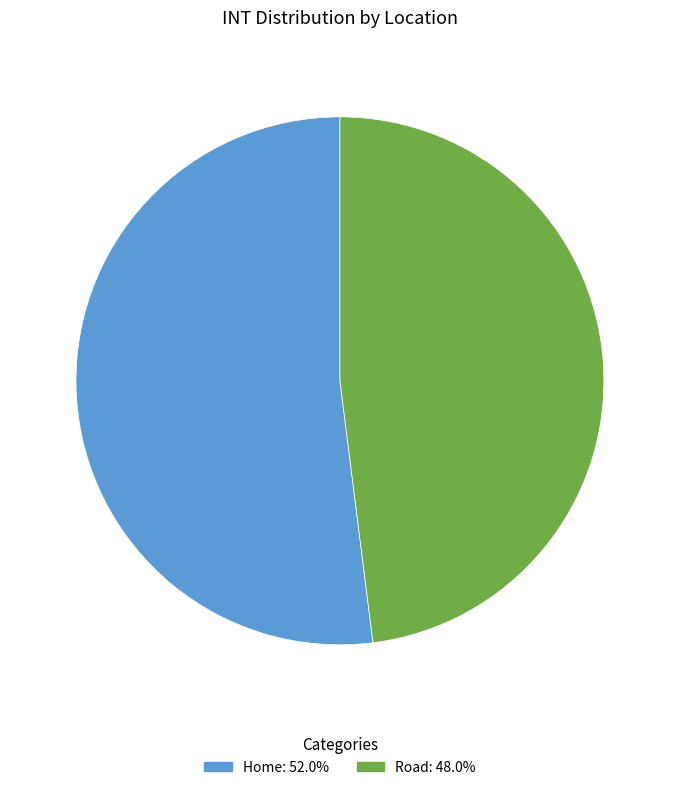

The Road slice represents 48% of the pie. True or false?

True